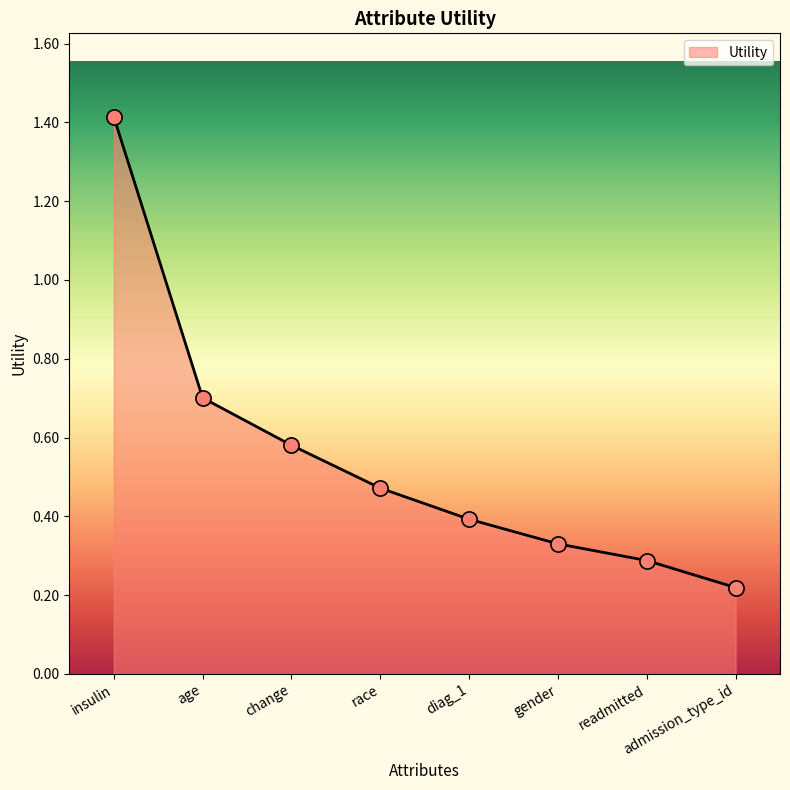

What is the change in value from race to admission_type_id?

-0.3